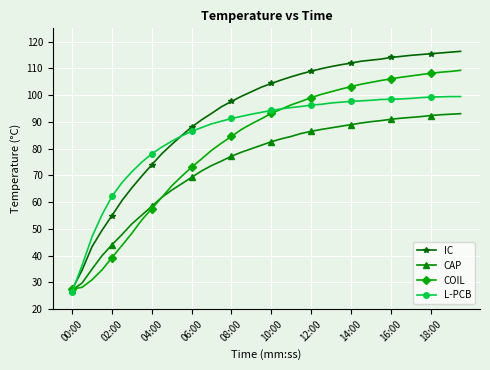

What is the difference between the second highest and minimum values in the COIL series?

81.4